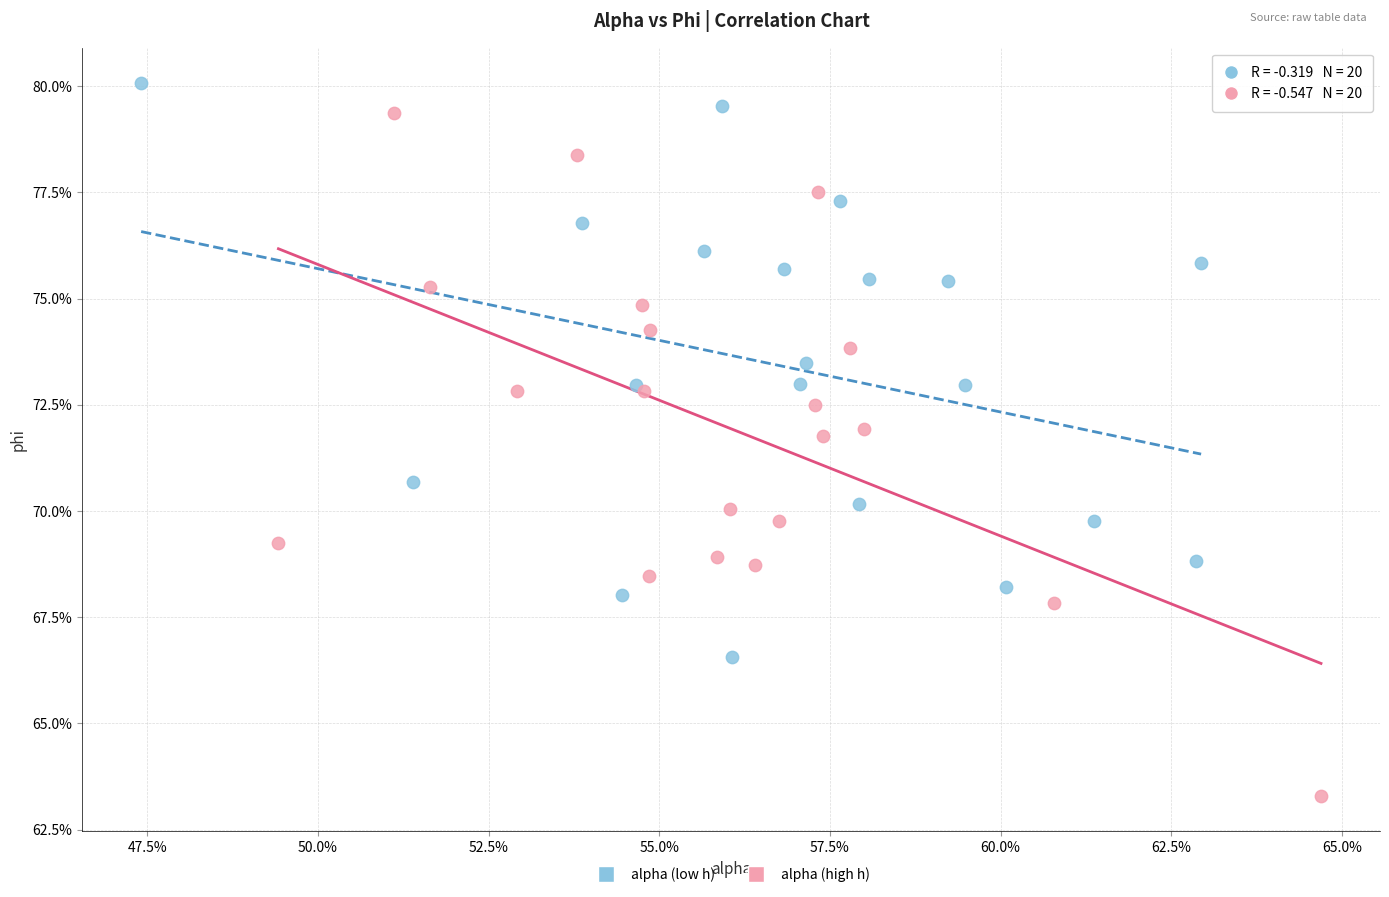

What are all the series names shown in the legend?

alpha (low h), alpha (high h)